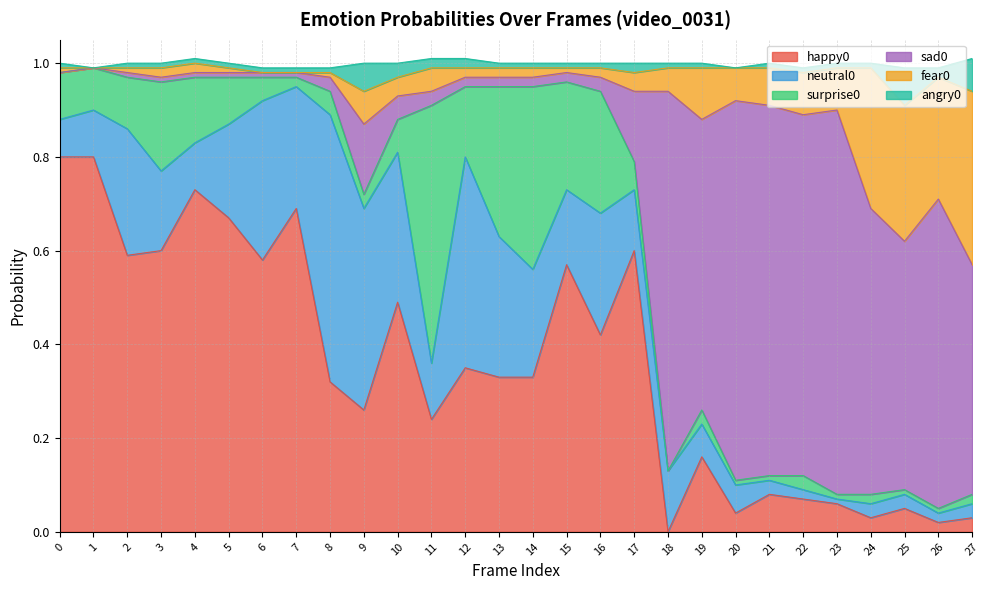

Rank the series by their maximum value, from highest to lowest.

sad0, happy0, neutral0, surprise0, fear0, angry0